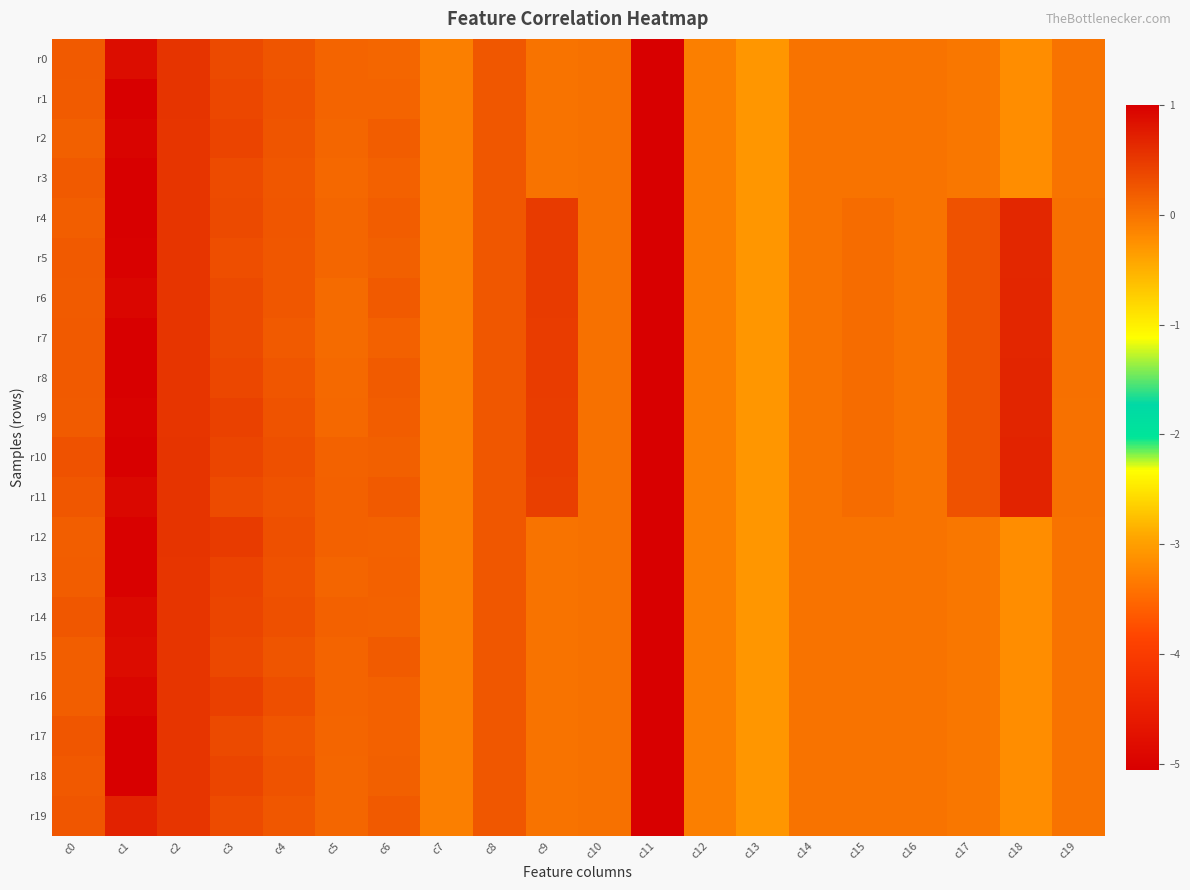

Which series has the largest total across all categories?

r10